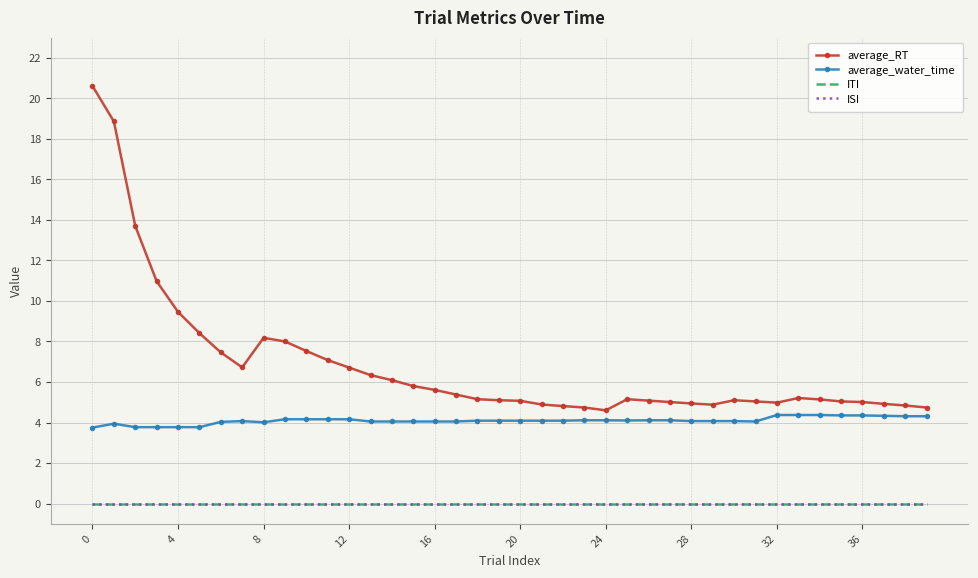

True or false: average_water_time and ISI intersect in this chart.

False